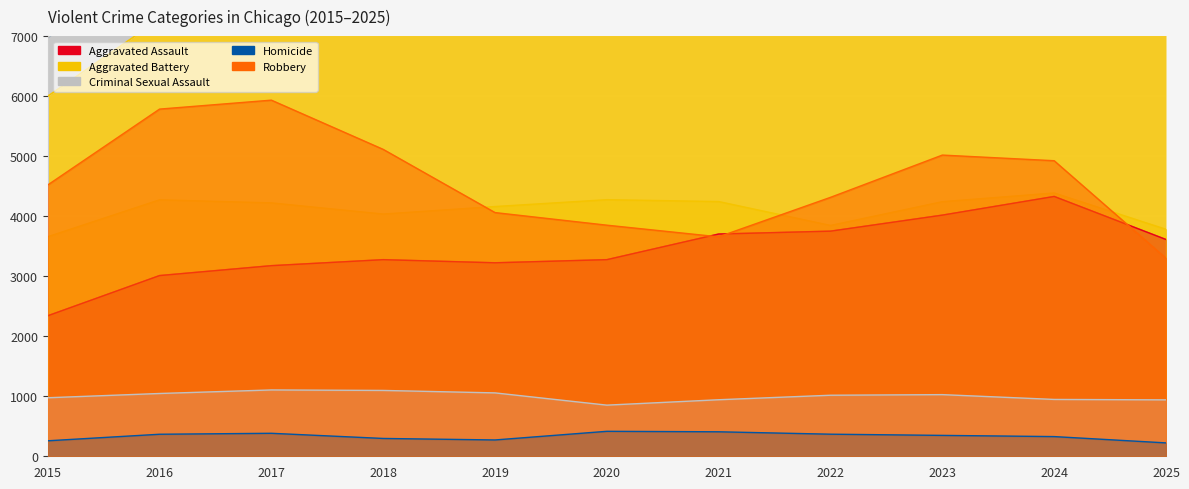

How many lines are shown in the chart?

5